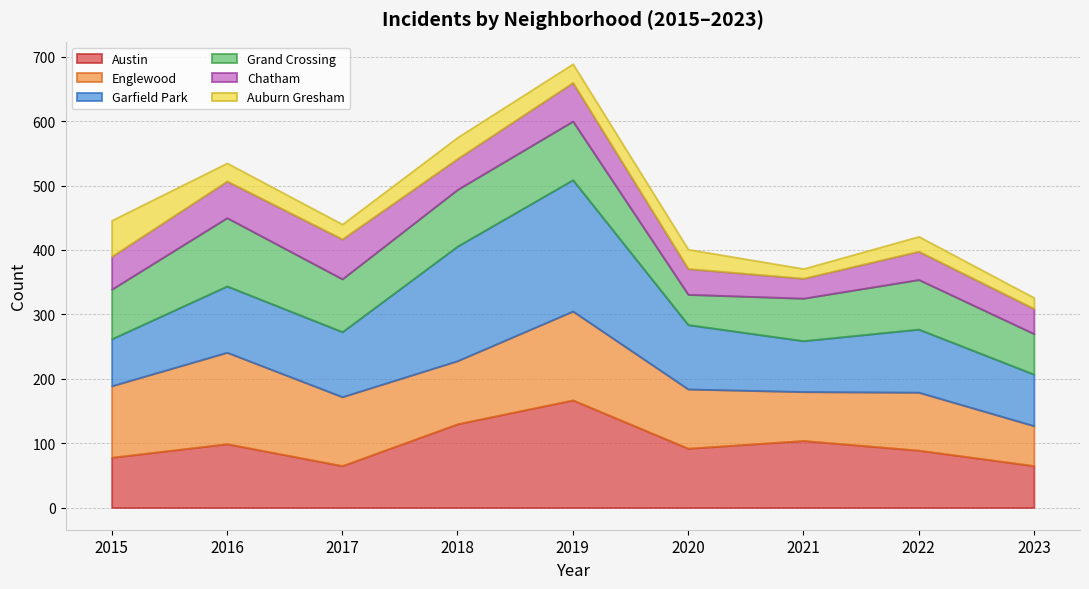

Is the value of Englewood at 2022 greater than the value of Grand Crossing at 2023?

Yes